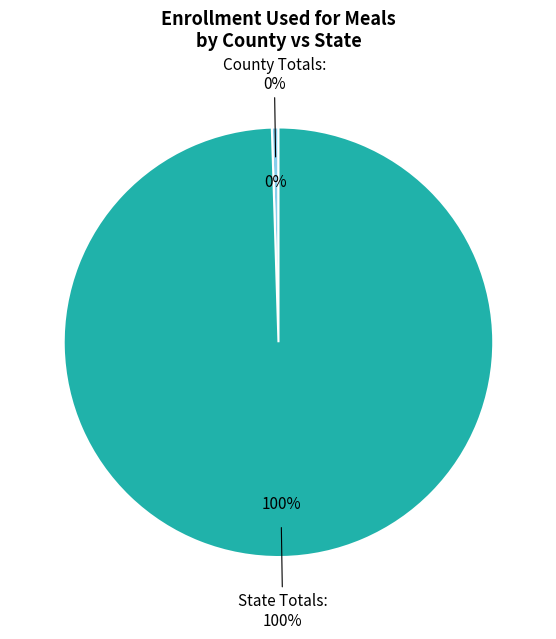

What percentage is the State Totals: slice, to the nearest percent?

100%